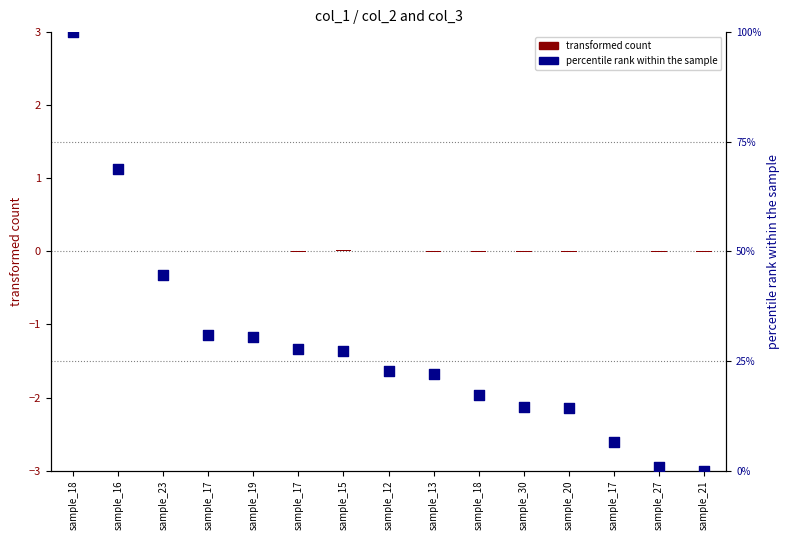

At which category is the sum across all series the highest?

sample_18